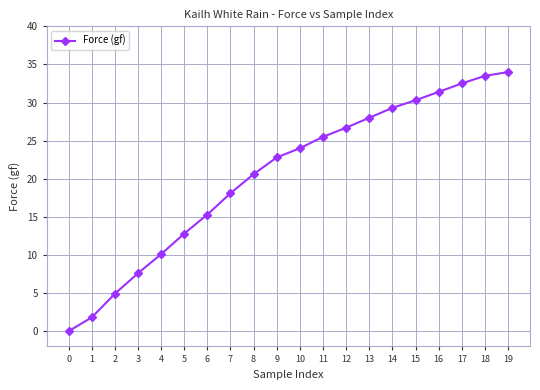

How many lines are shown in the chart?

1